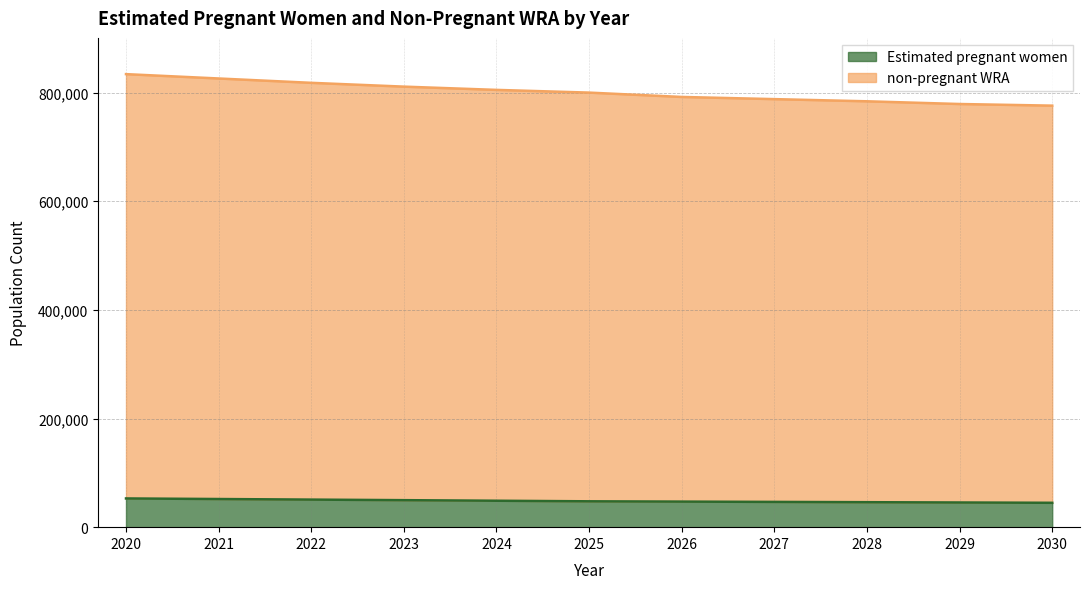

Which series has the largest total across all categories?

non-pregnant WRA